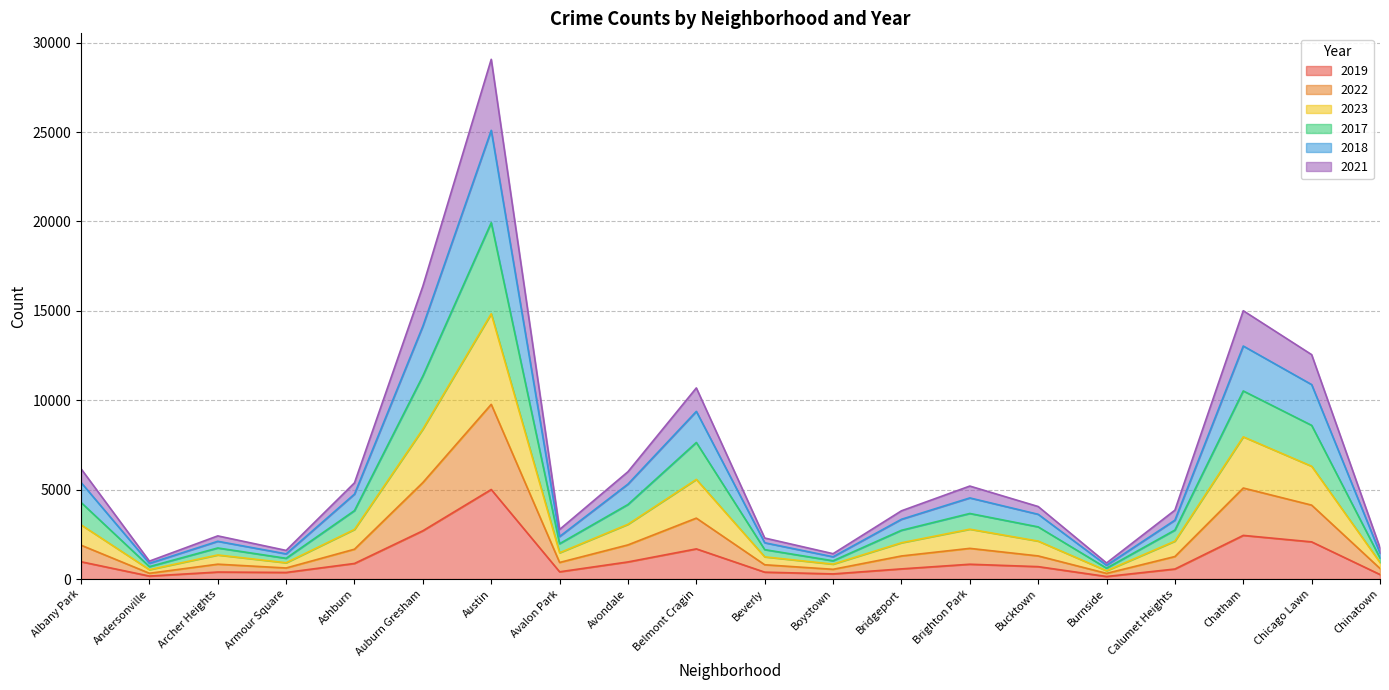

Which category has the highest value in the 2019 series?

Austin